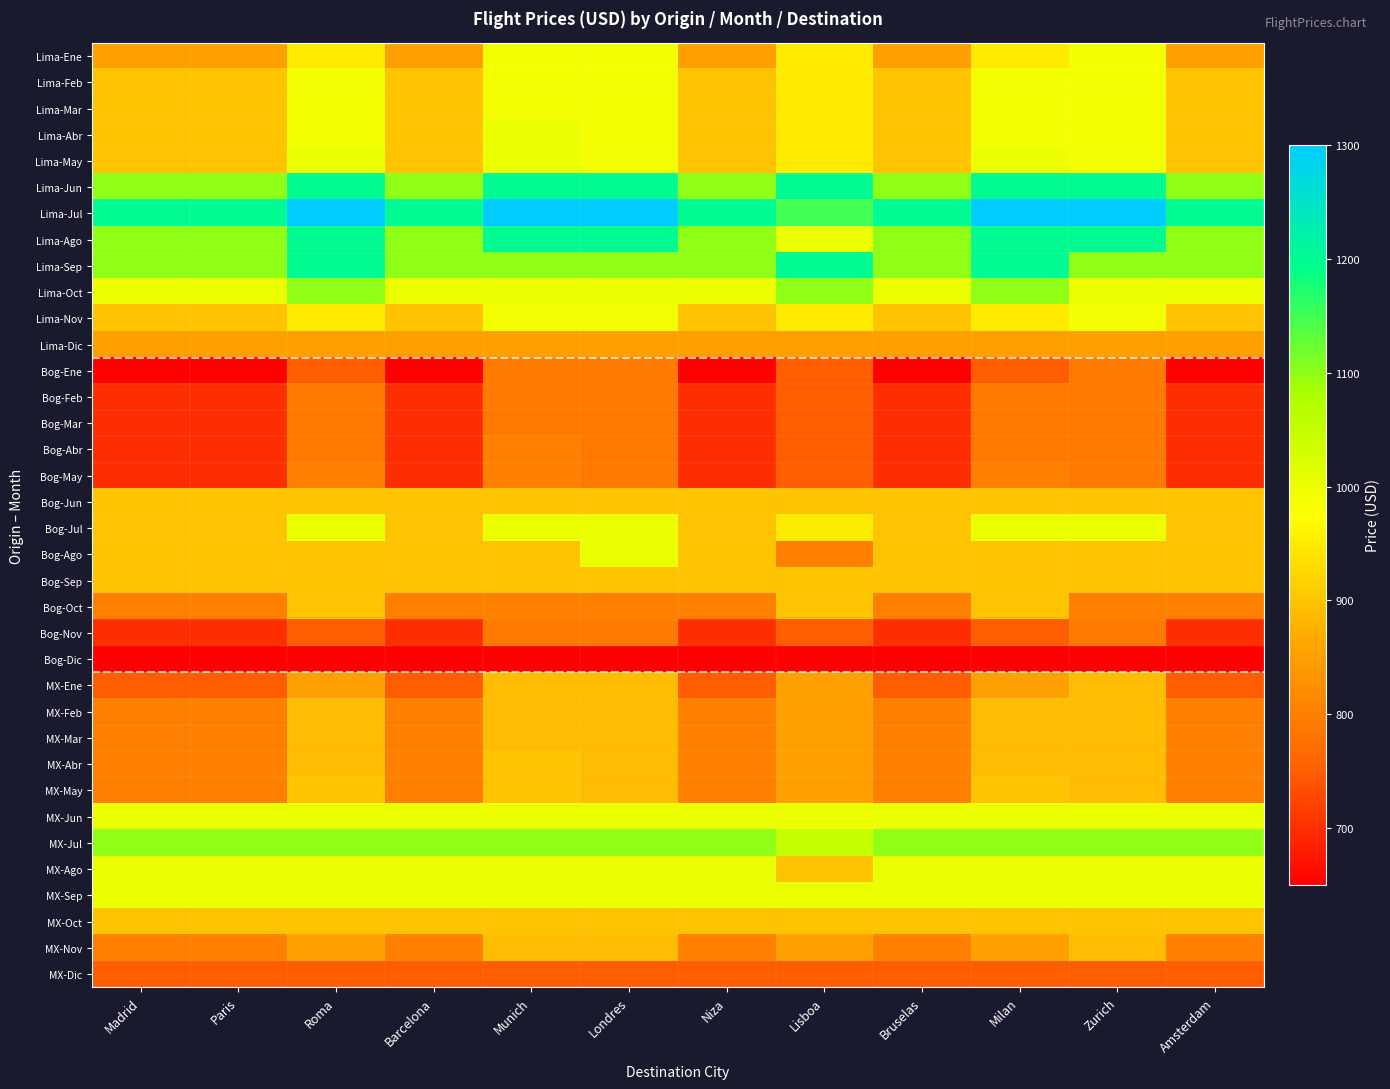

Between Londres and Milan, which is larger?

Londres